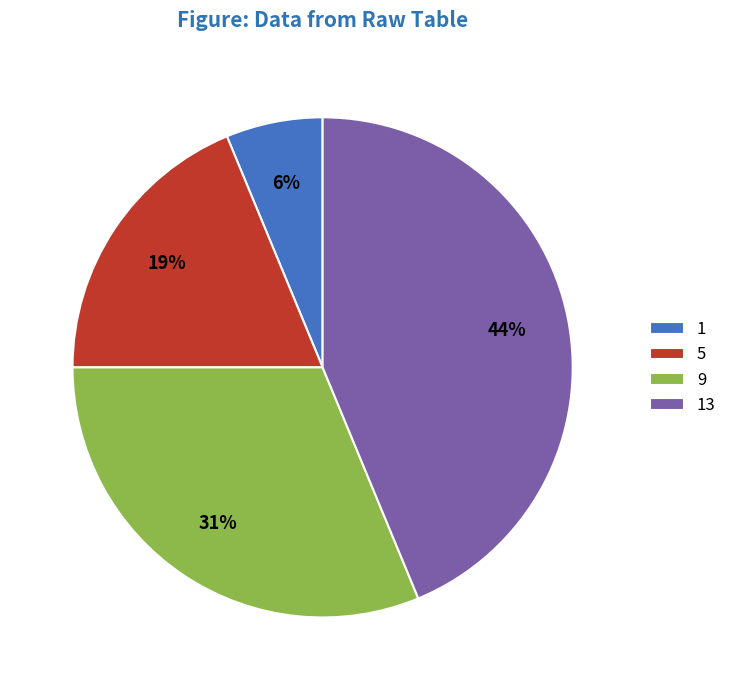

Between 5 and 9, which is larger?

9